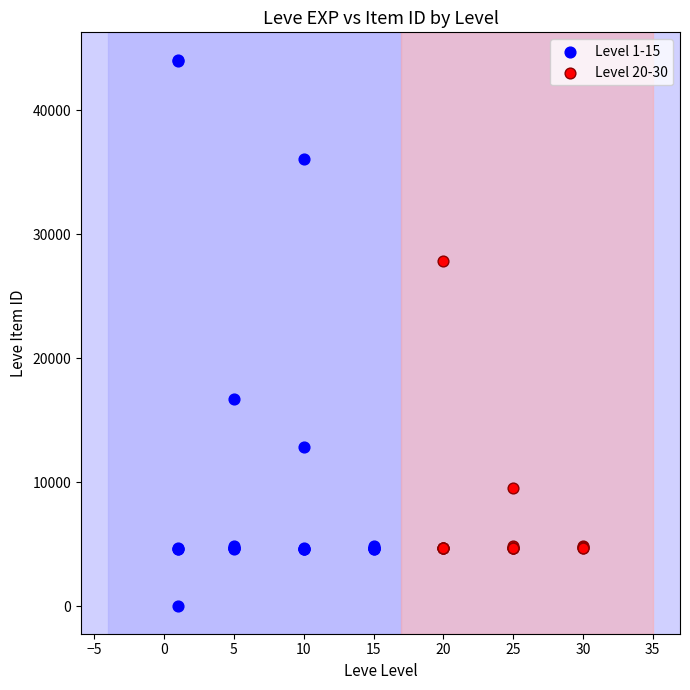

Which series has the widest spread of Y values?

Level 1-15